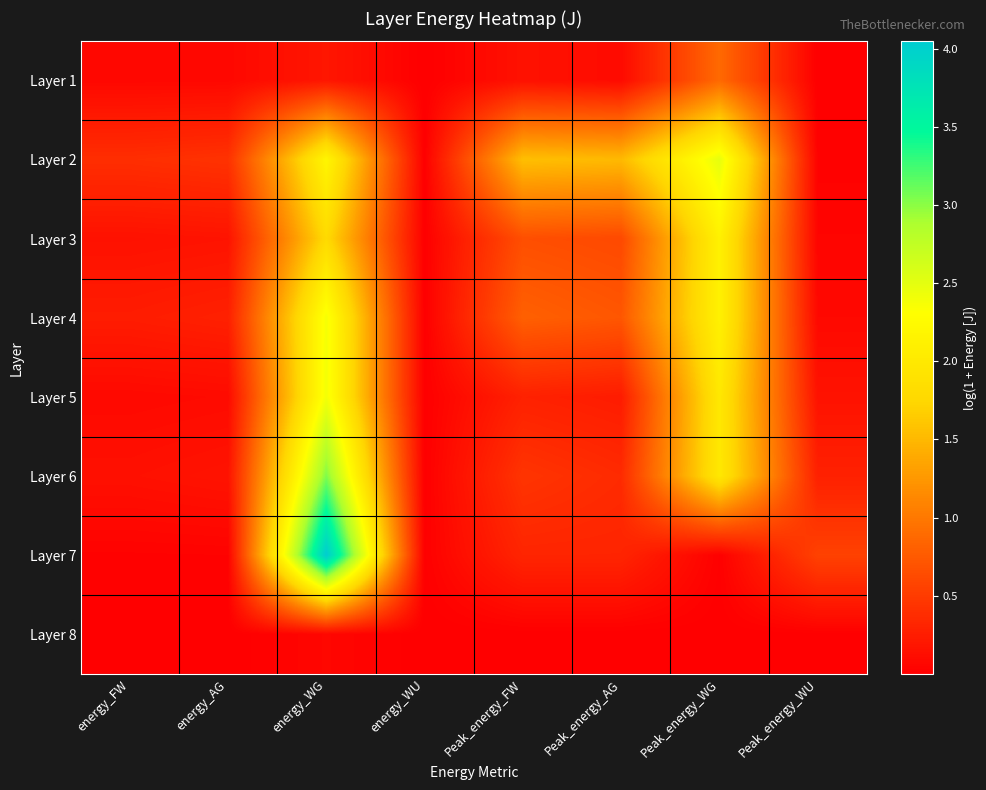

Which series has the largest range (max minus min)?

Layer 7